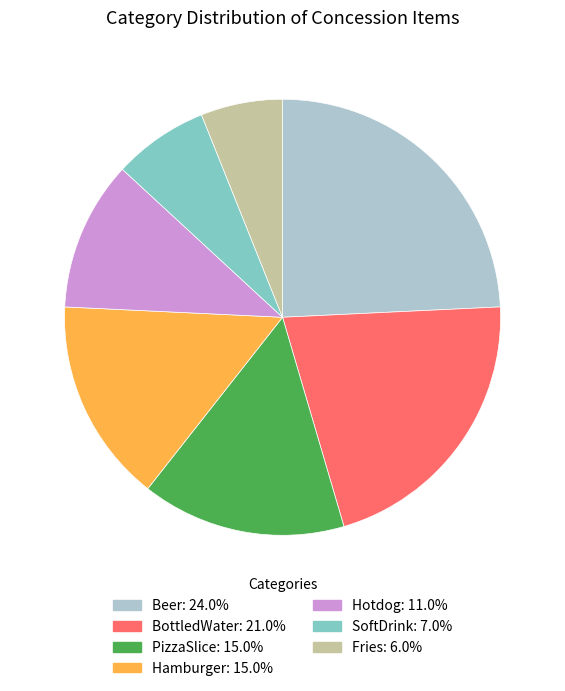

Is there a majority slice in this chart?

No